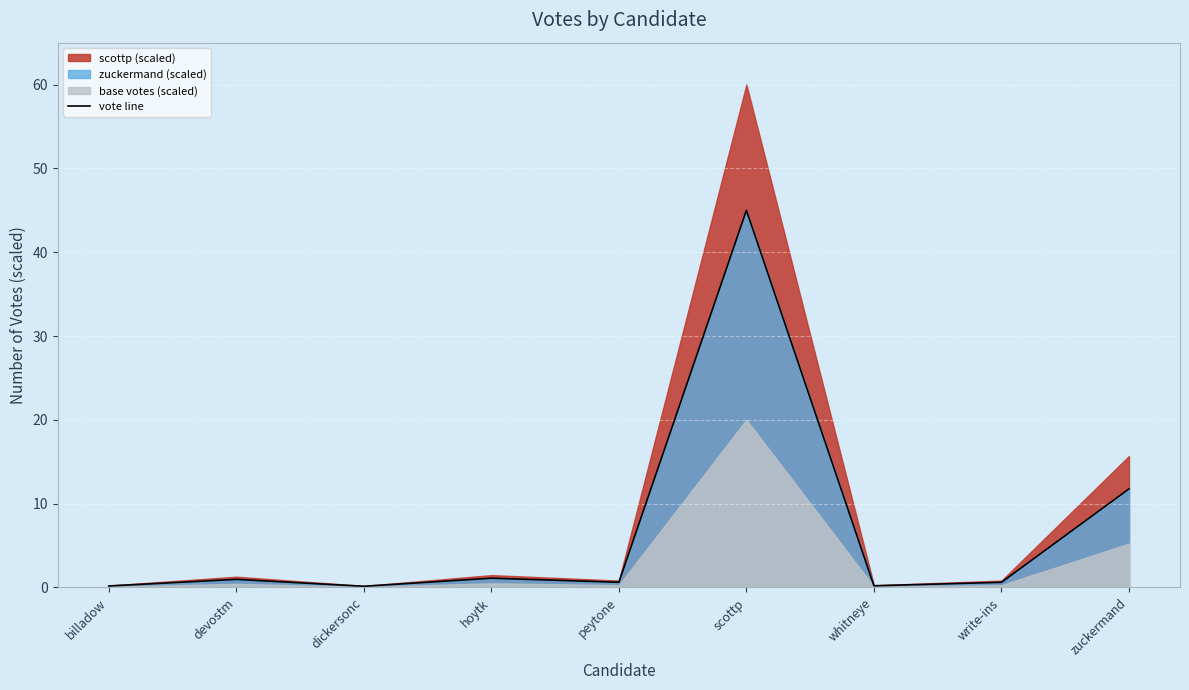

What value does the vote line series have at zuckermand?

11.8